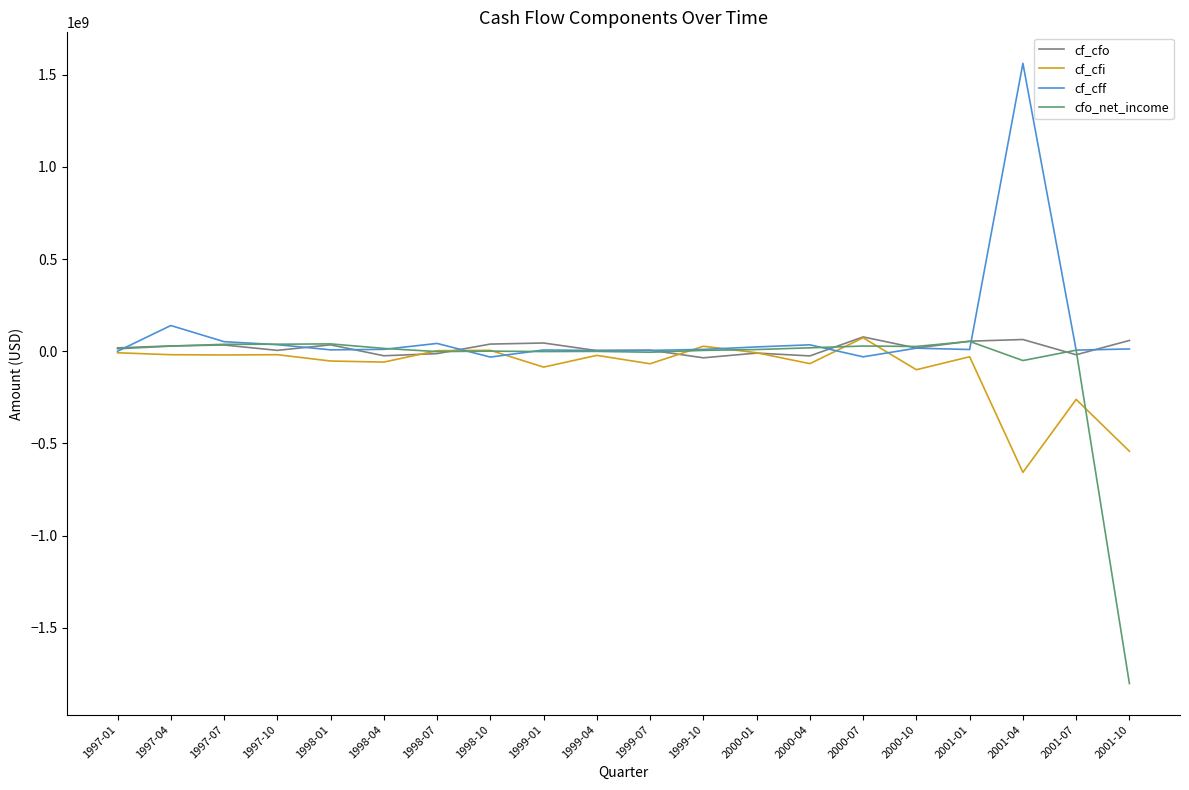

Which series has the largest total across all categories?

cf_cff